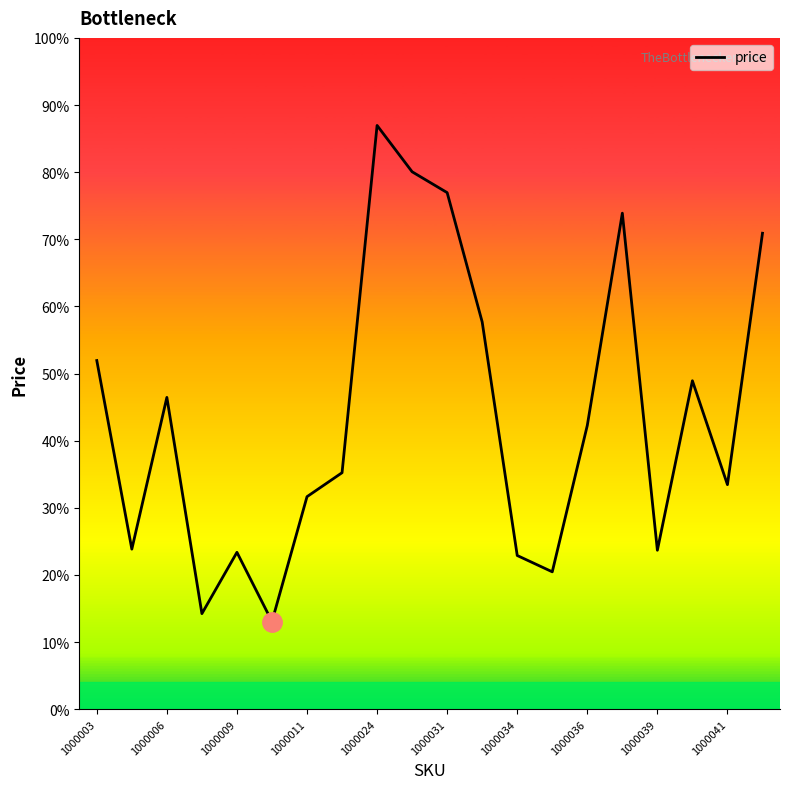

Does the chart have visible grid lines?

No